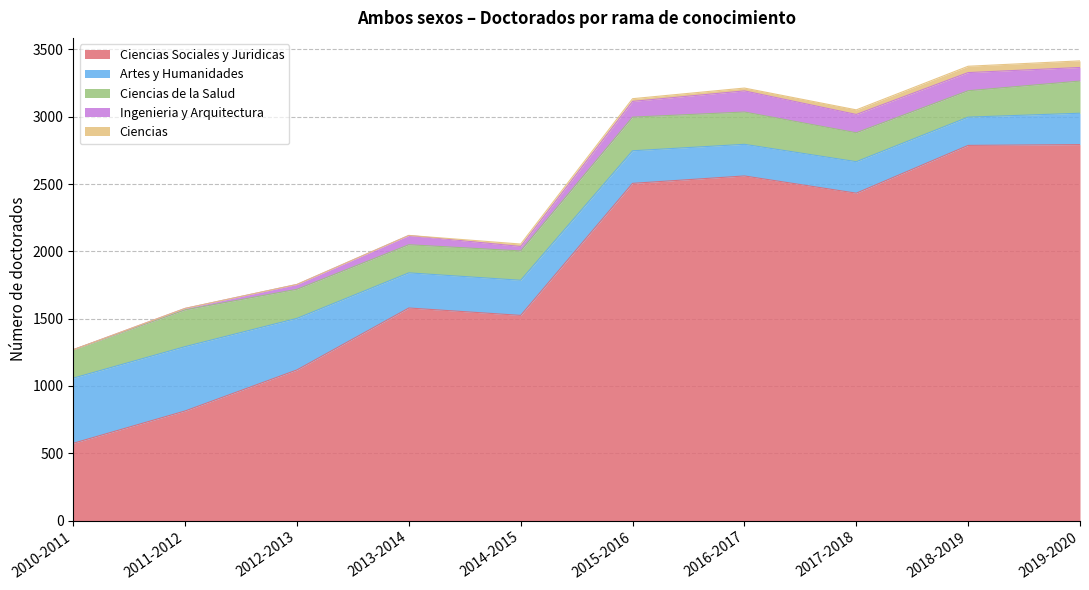

What is the label of the 7th point from the left?

2016-2017